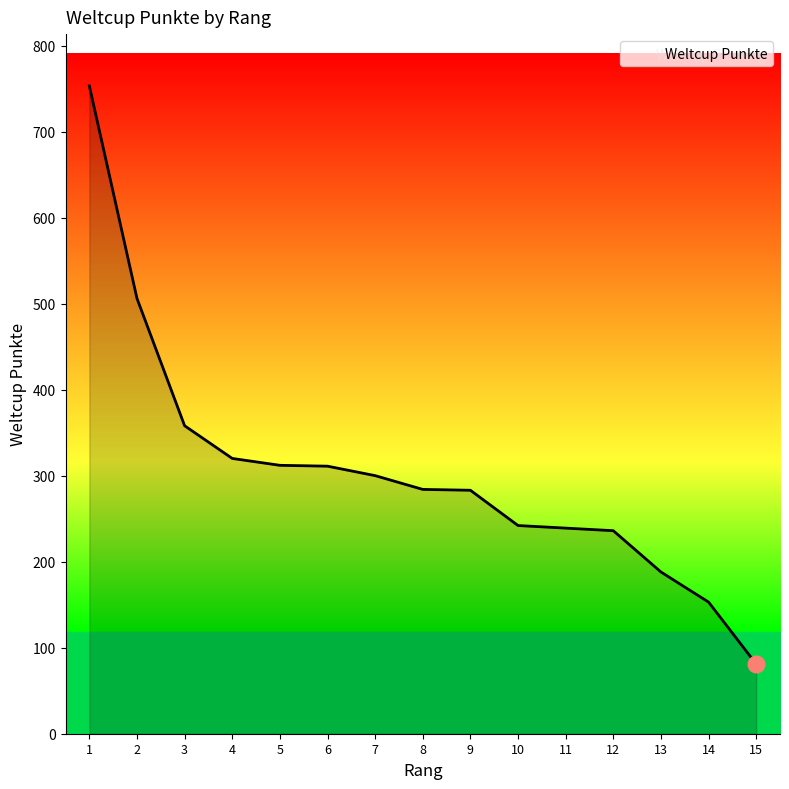

Is it true that the value at 9 is 398?

False